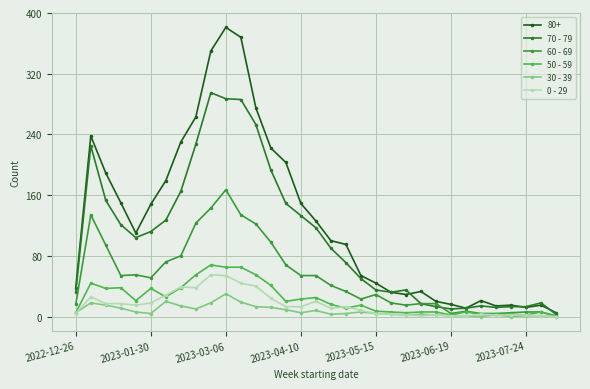

What is the difference between the maximum and second lowest values in the 30 - 39 series?

30